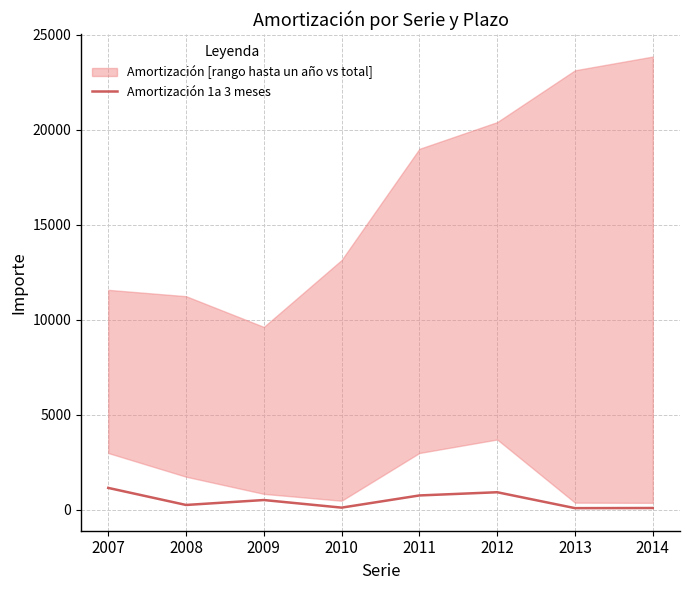

At which label is the value closest to 622?

2009